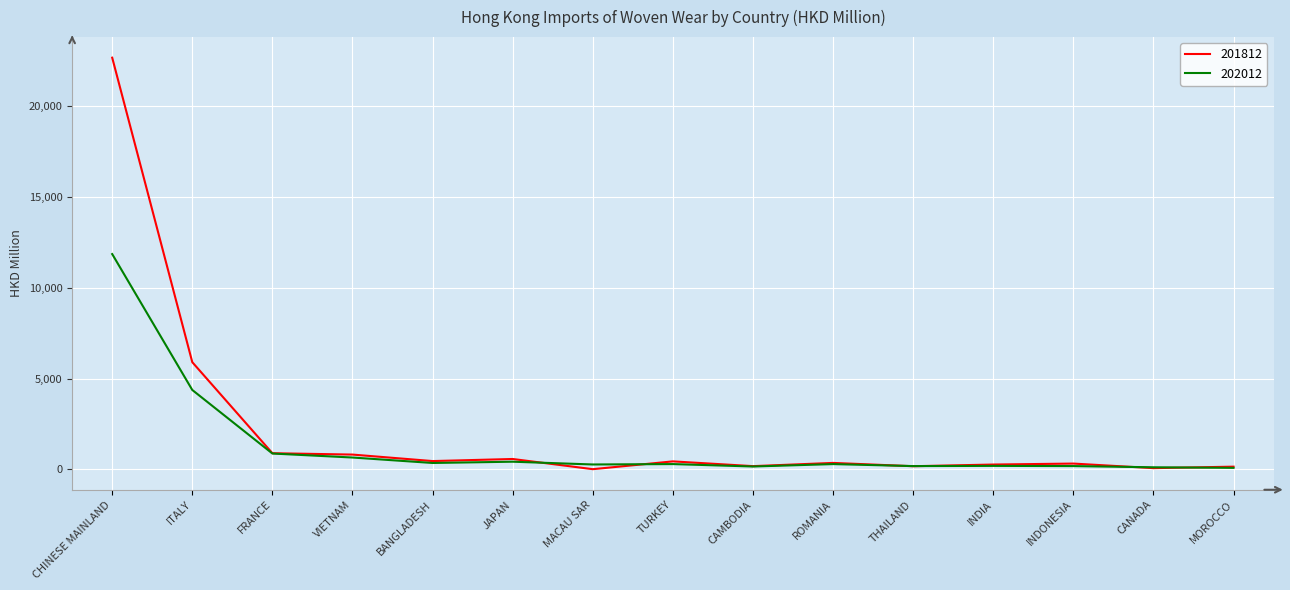

At which label is 201812 closest to 11340?

ITALY